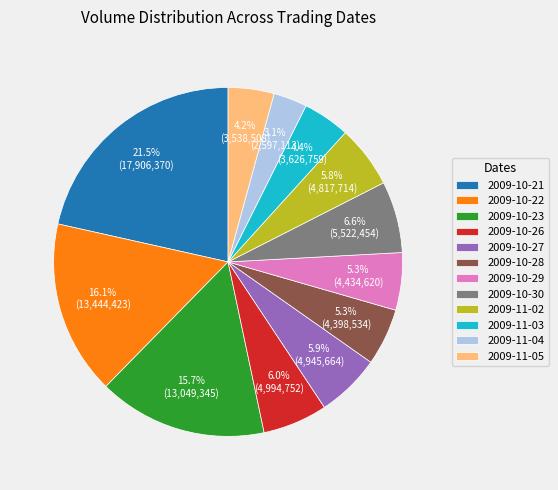

Which slice is the largest?

2009-10-21